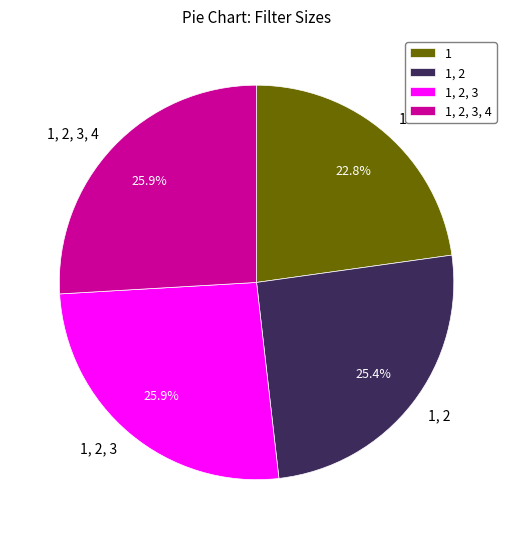

What is the smallest slice in the pie chart?

1